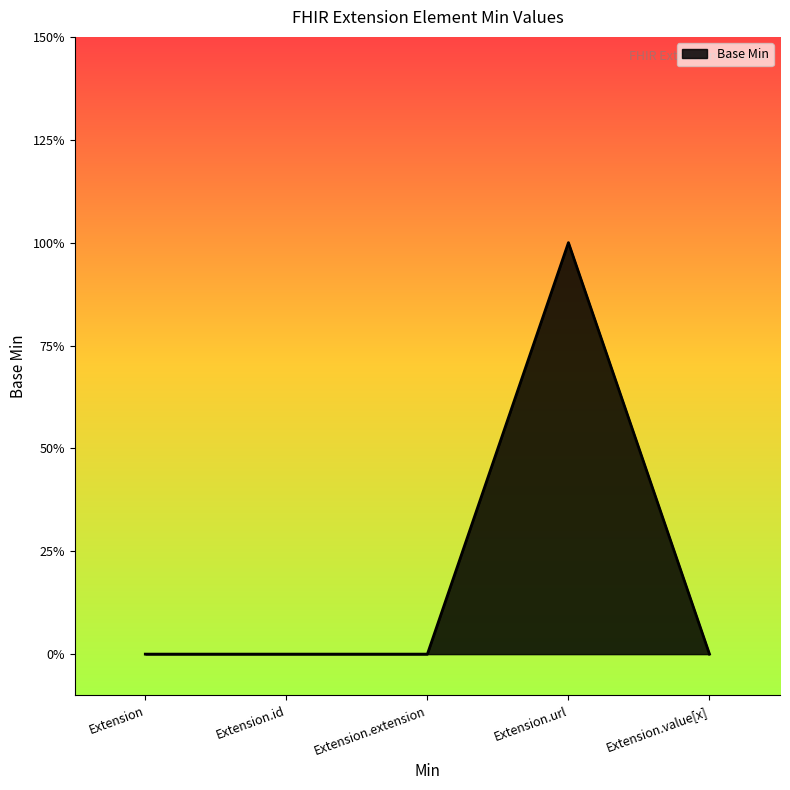

Does the chart have visible grid lines?

No